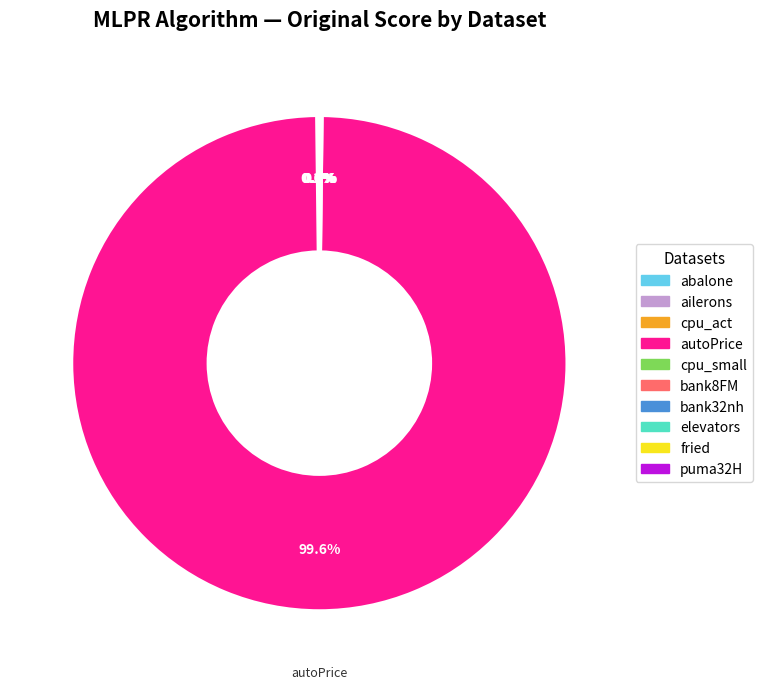

What is the largest slice in the pie chart?

autoPrice